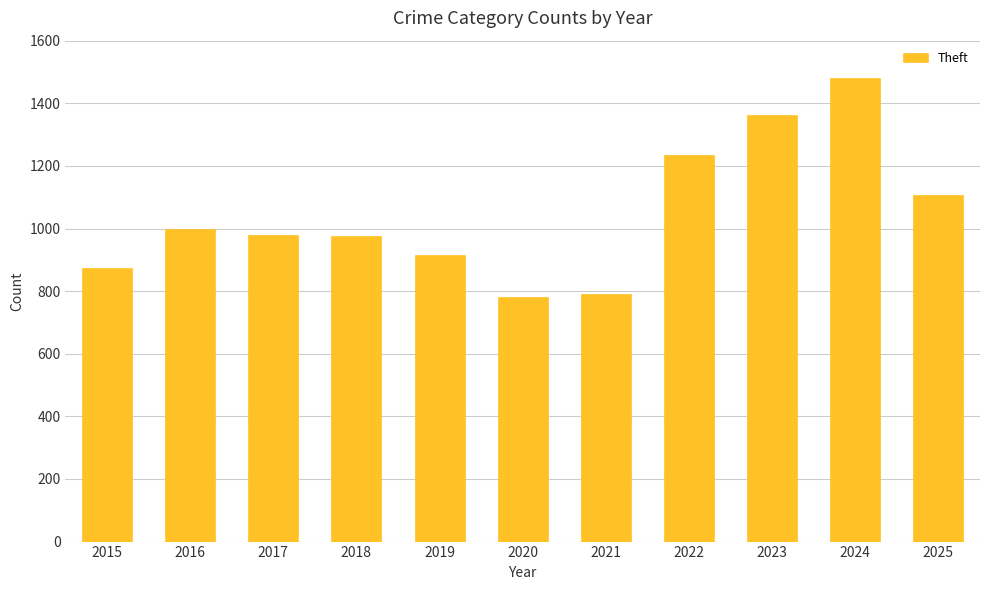

How many data points are less than 979?

5